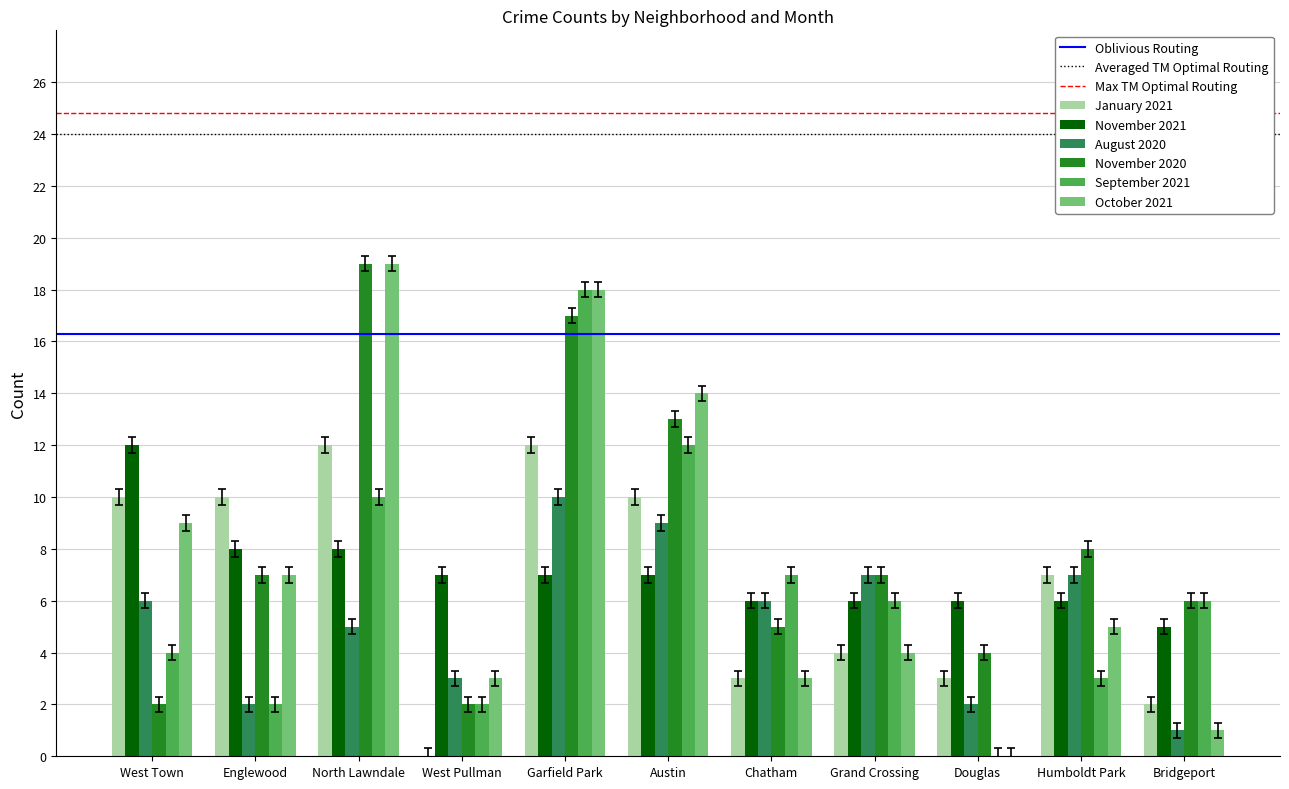

At which category is the sum across all series the highest?

Garfield Park